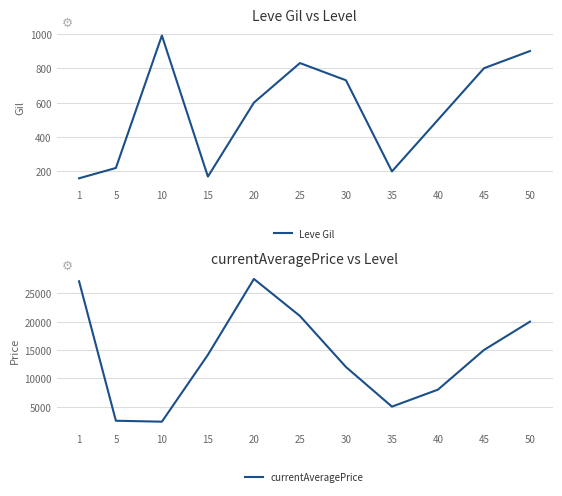

Which series has the largest total across all categories?

currentAveragePrice